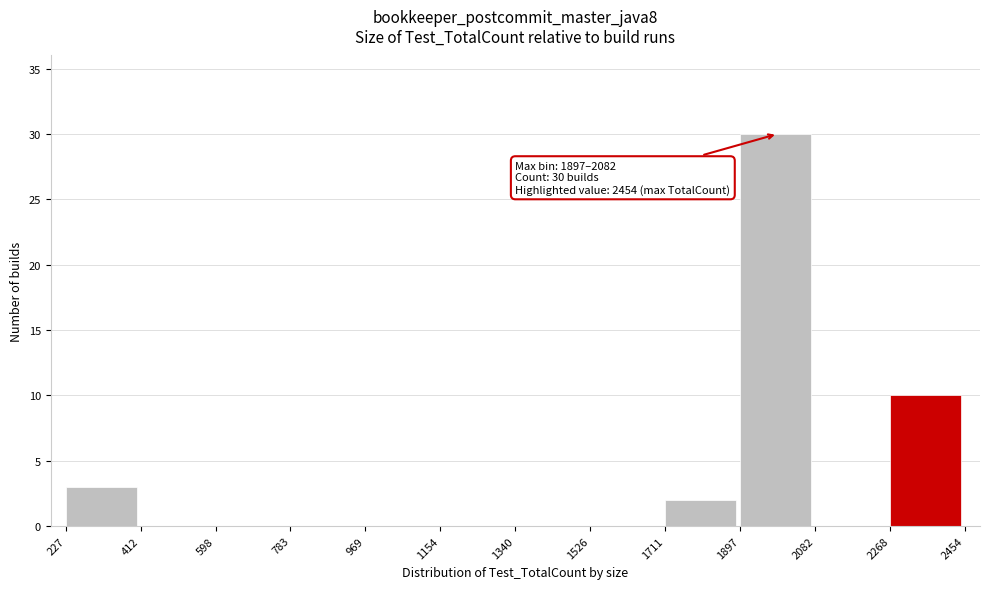

Over which range of the x-axis is the bar tallest?

1897 to 2082